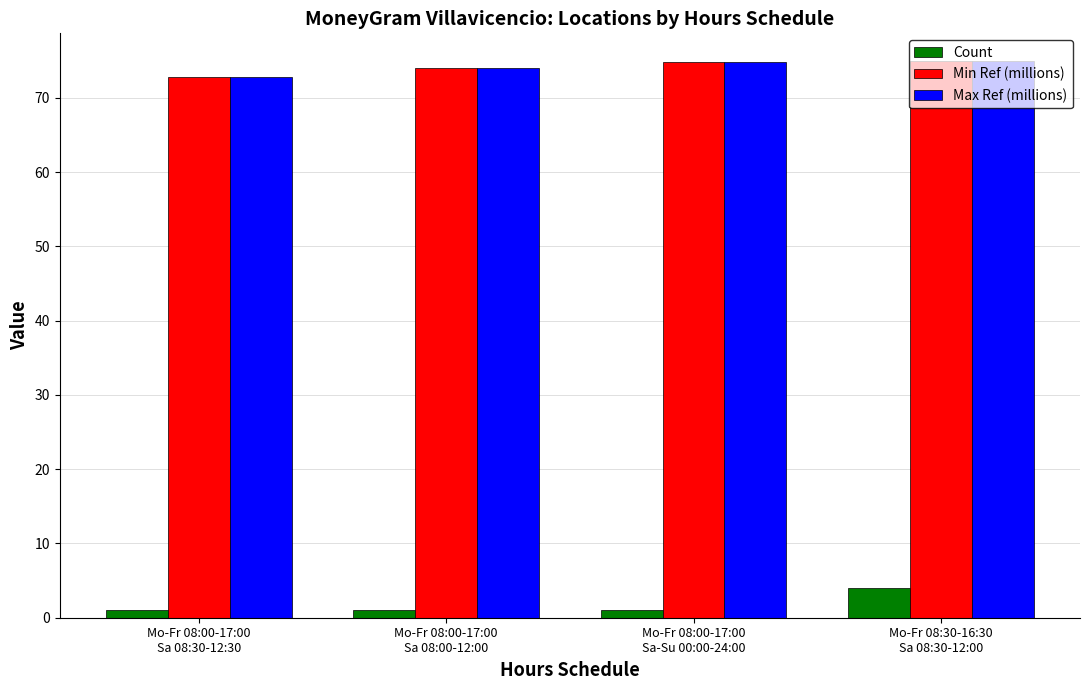

What is the sum of the Count values at Mo-Fr 08:30-16:30
Sa 08:30-12:00 and Mo-Fr 08:00-17:00
Sa 08:00-12:00?

5.0